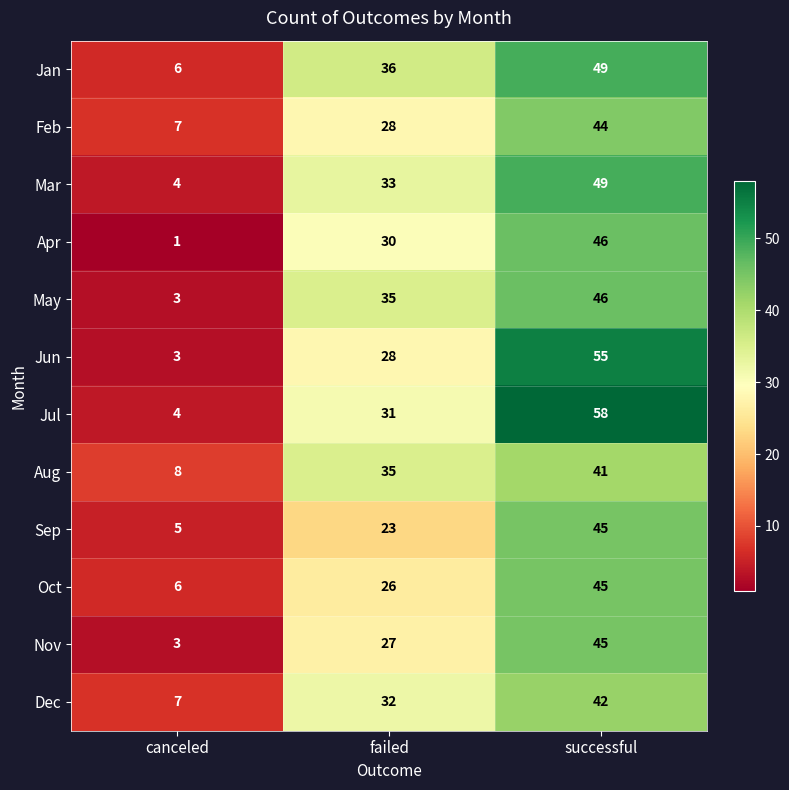

True or false: Jun has a value of 49 at failed.

False